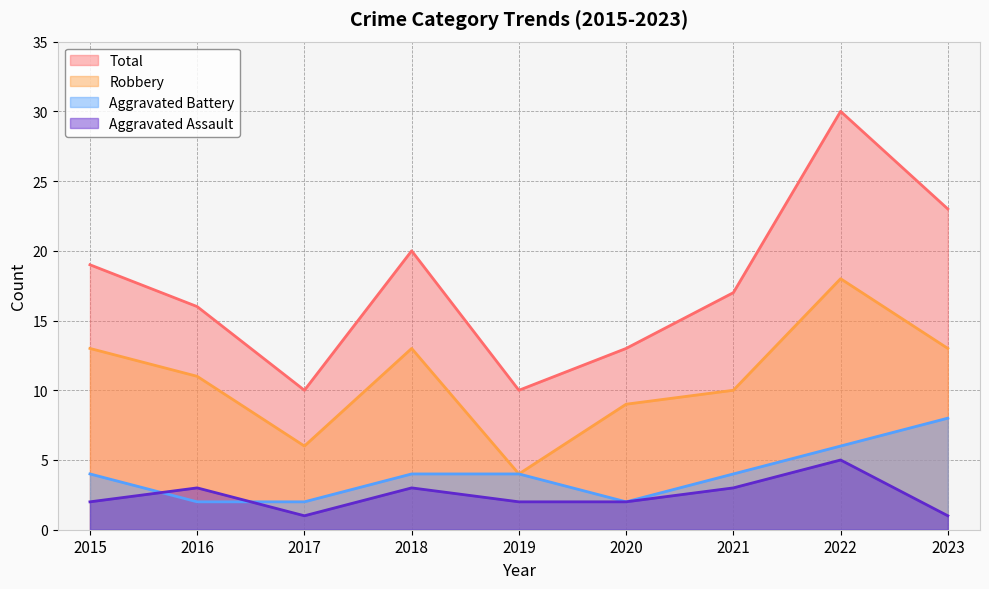

True or false: Robbery and Total cross at least once.

False